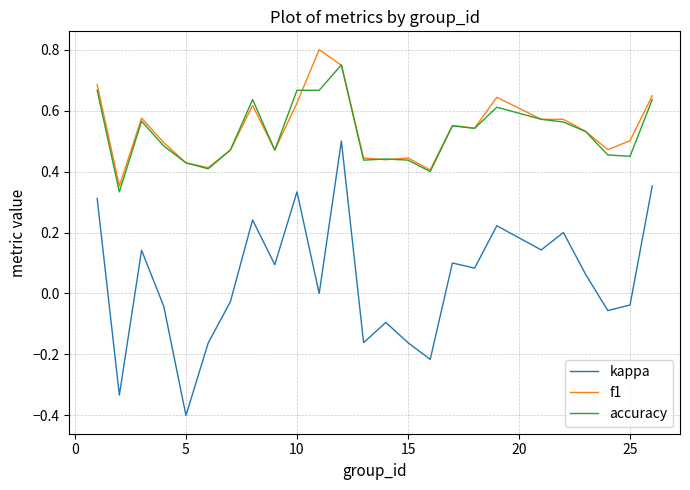

What is the minimum value shown in the chart?

-0.4